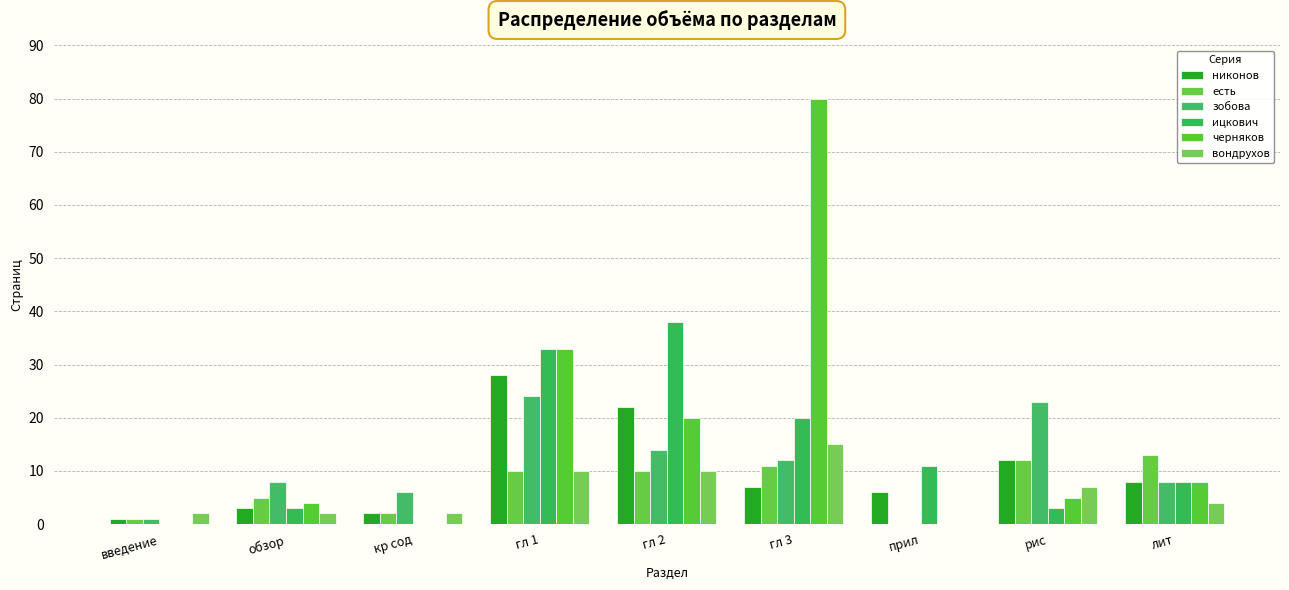

Are the bars horizontal?

No